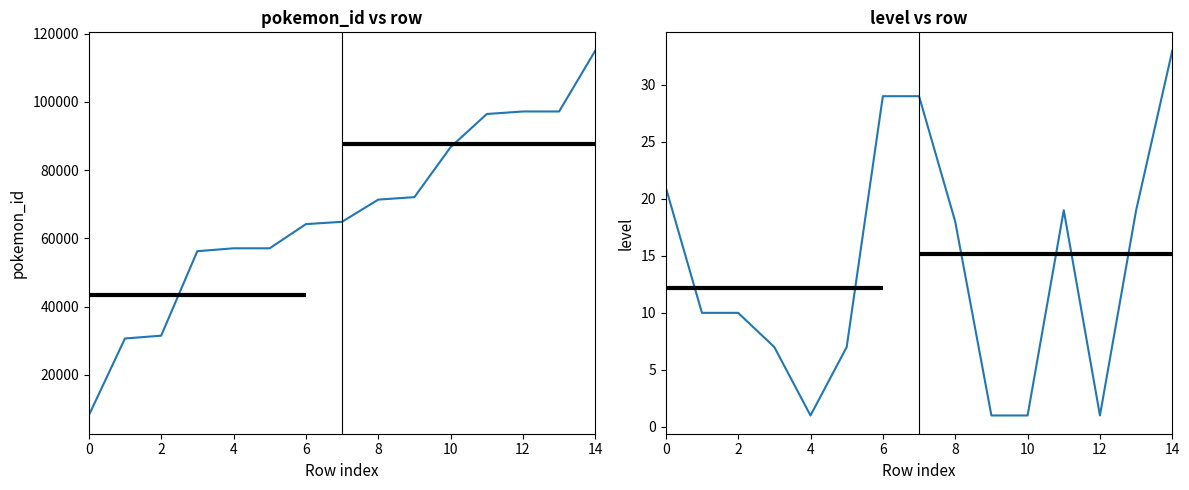

Between 6 and 9, which is larger?

9